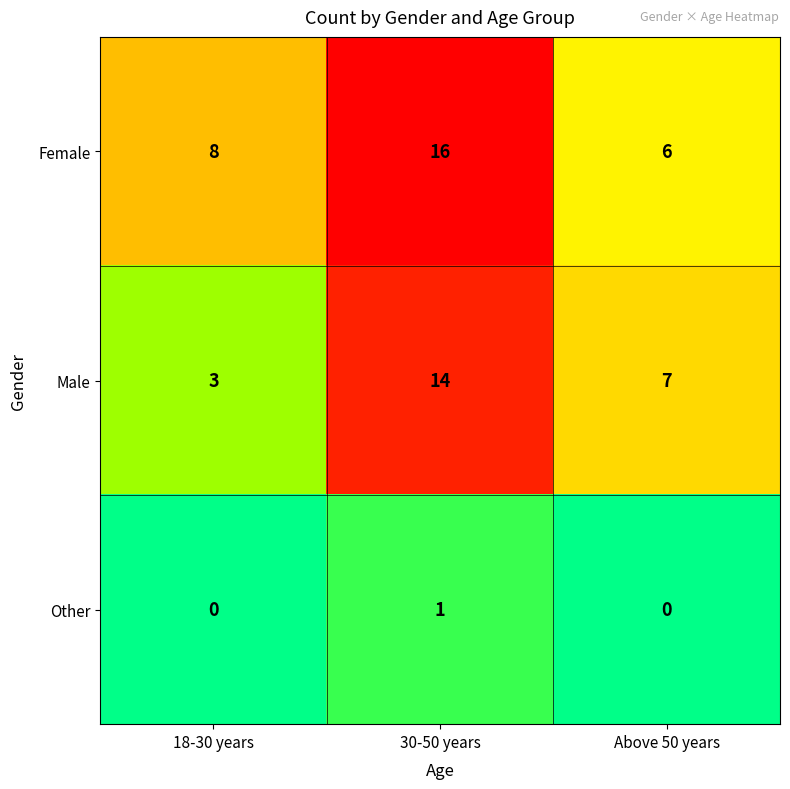

Rank the series by their maximum value, from highest to lowest.

Female, Male, Other